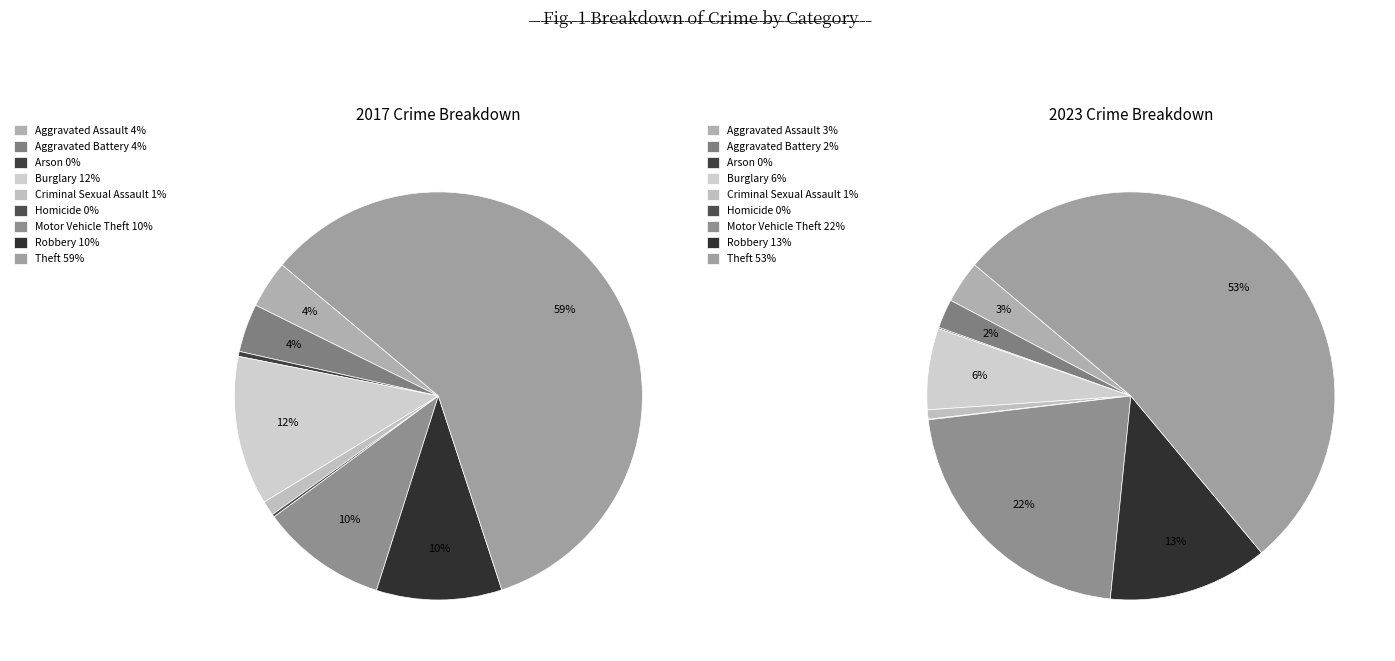

What is the difference between the highest and lowest values at 8?

51